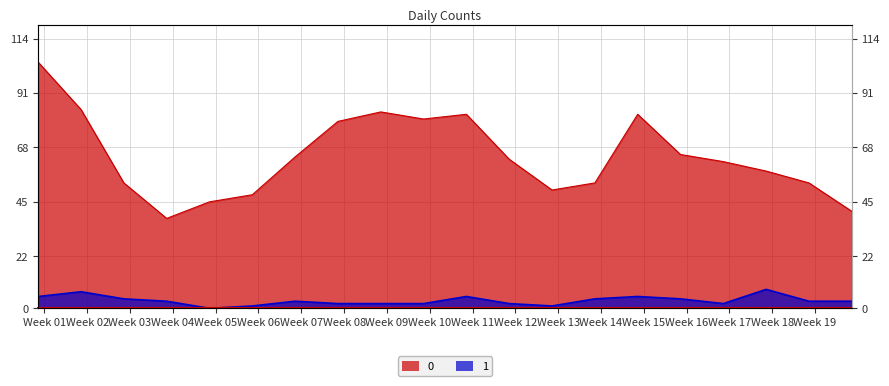

True or false: 1 has more than 2 points higher than both neighbors.

True